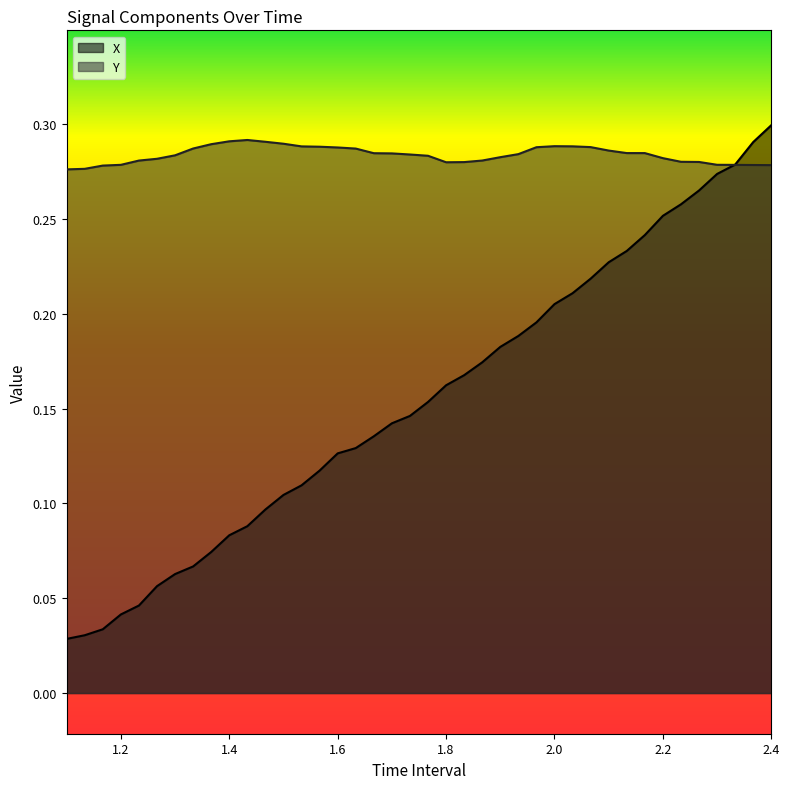

Which series has the largest total across all categories?

Y